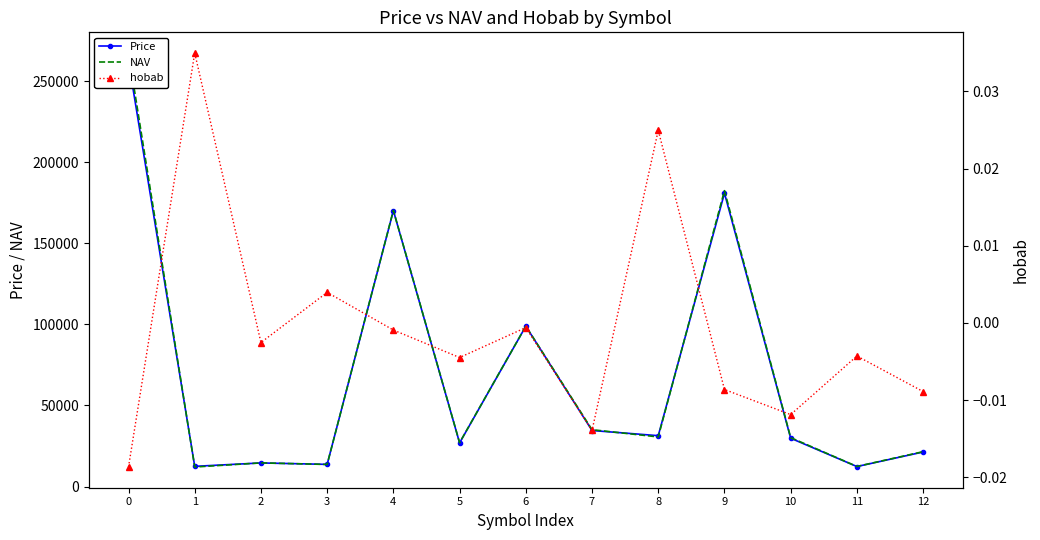

Reading right to left, list all the values displayed in this chart.

Price: 12=21300.0	11=12329.0	10=29789.0	9=180838.0	8=31360.0	7=34548.0	6=98840.0	5=26900.0	4=170098.0	3=13670.0	2=14549.0	1=12455.0	0=262262.0
NAV: 12=21491.0	11=12382.0	10=30147.0	9=182411.0	8=30596.0	7=35036.0	6=98899.0	5=27021.0	4=170254.0	3=13616.0	2=14586.0	1=12034.0	0=267251.0
hobab: 12=-0.0	11=-0.0	10=-0.0	9=-0.0	8=0.0	7=-0.0	6=-0.0	5=-0.0	4=-0.0	3=0.0	2=-0.0	1=0.0	0=-0.0